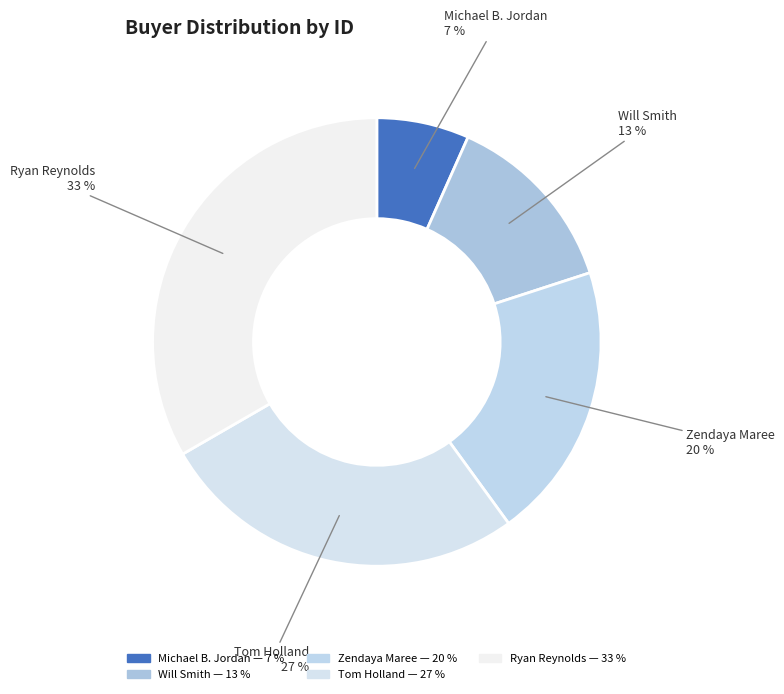

To the nearest percent, what portion does Ryan Reynolds represent?

33%